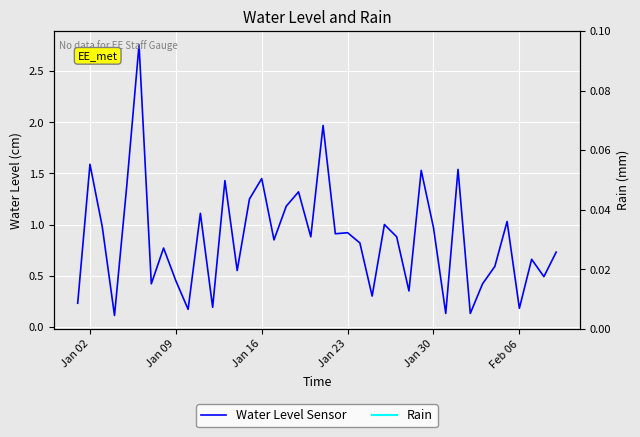

How many lines are shown in the chart?

1